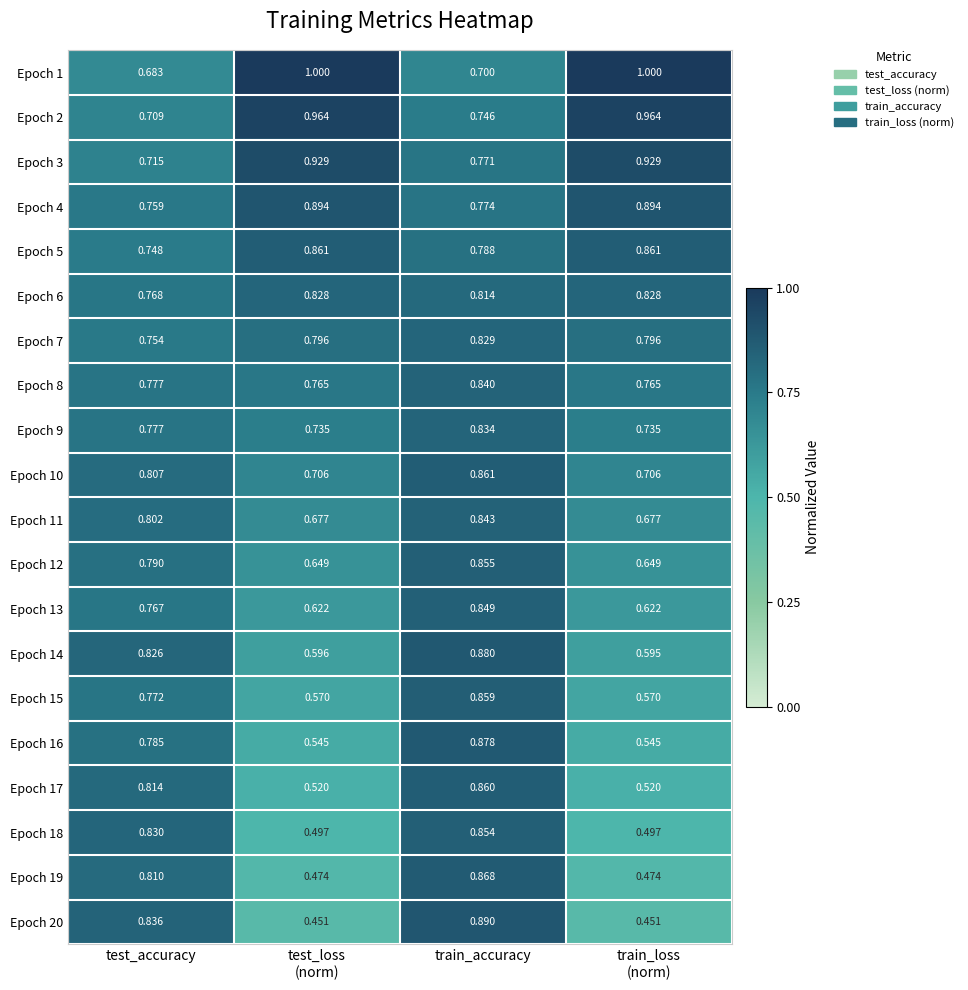

At which label does Epoch 16 reach its peak?

train_accuracy